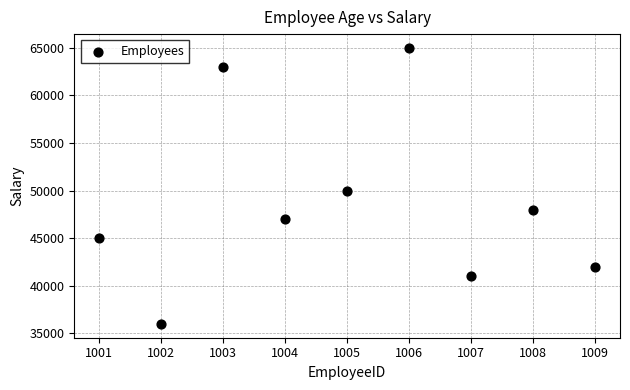

What Y value in the scatter plot is closest to 50500?

50000